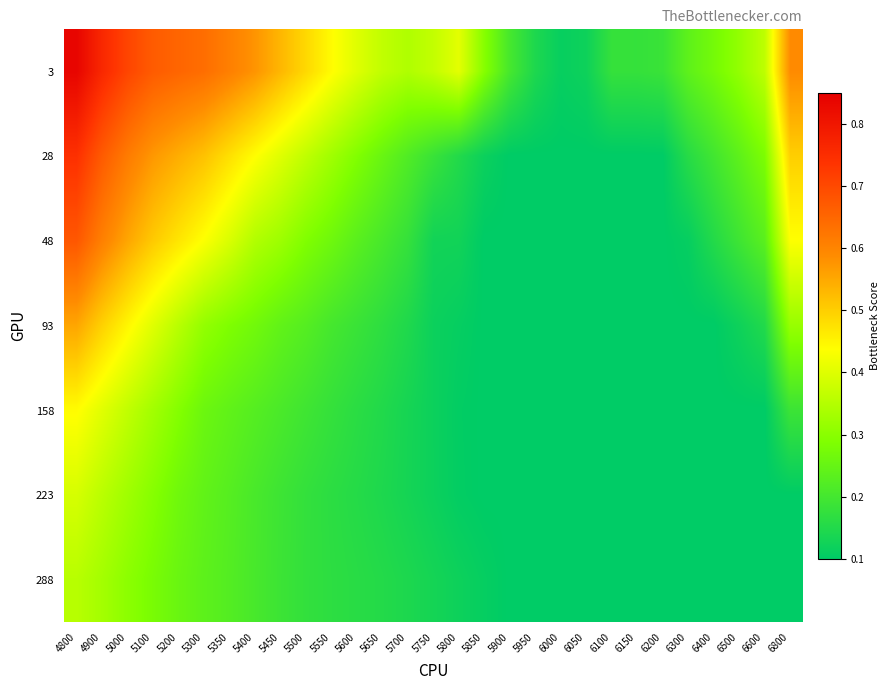

Which category has the lowest value across all series?

5900